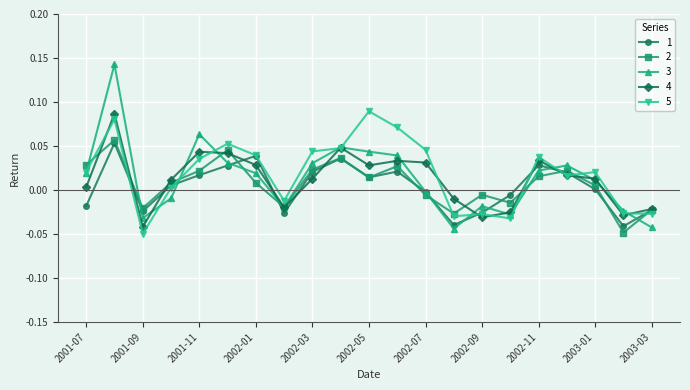

Which series has the widest spread of values?

3